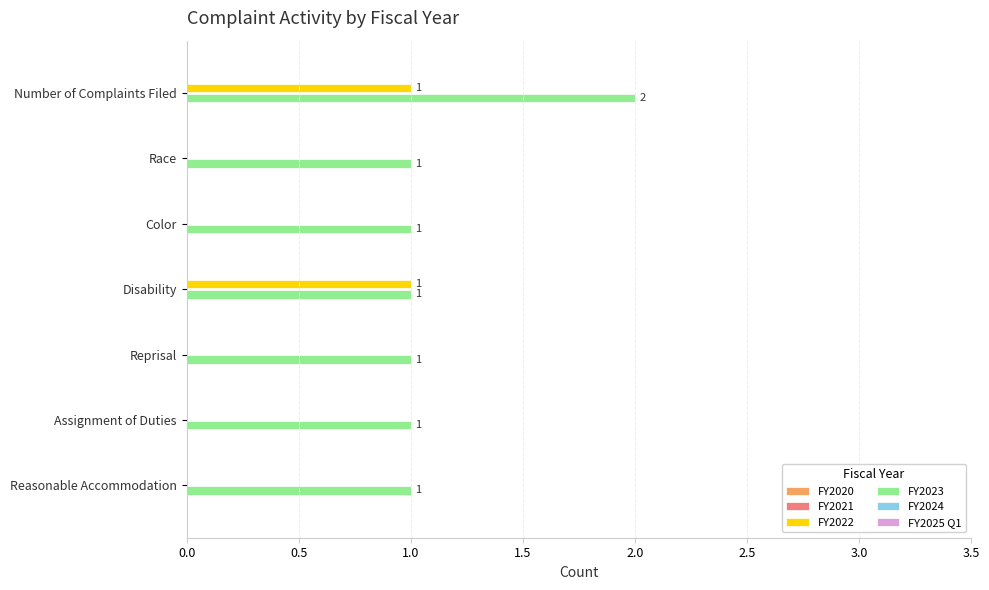

Is the value of FY2023 at Reasonable Accommodation greater than the value of FY2022 at Reprisal?

Yes